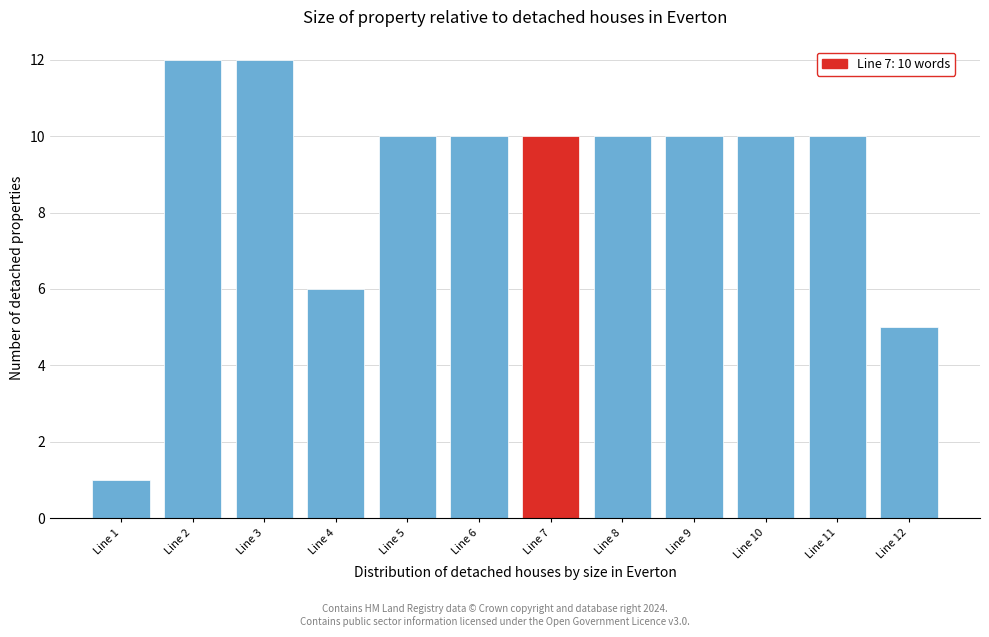

Reading left to right, list all the values displayed in this chart.

Line 1=1	Line 2=12	Line 3=12	Line 4=6	Line 5=10	Line 6=10	Line 7=10	Line 8=10	Line 9=10	Line 10=10	Line 11=10	Line 12=5